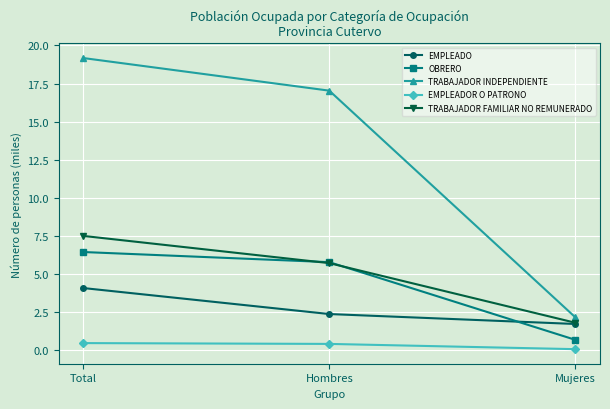

What is the sum of the OBRERO values at Mujeres and Hombres?

6.4